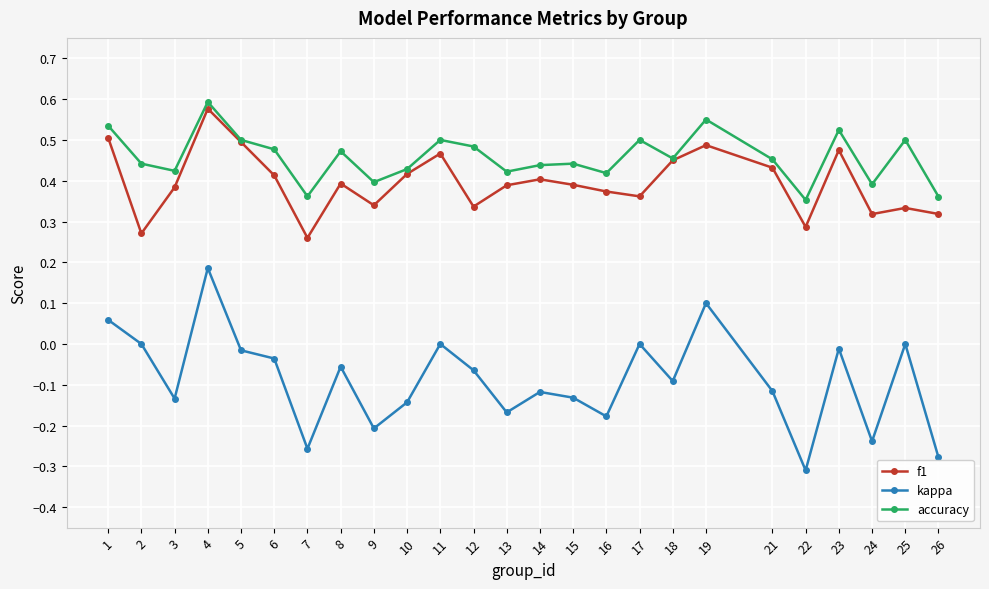

Does the chart have visible grid lines?

Yes